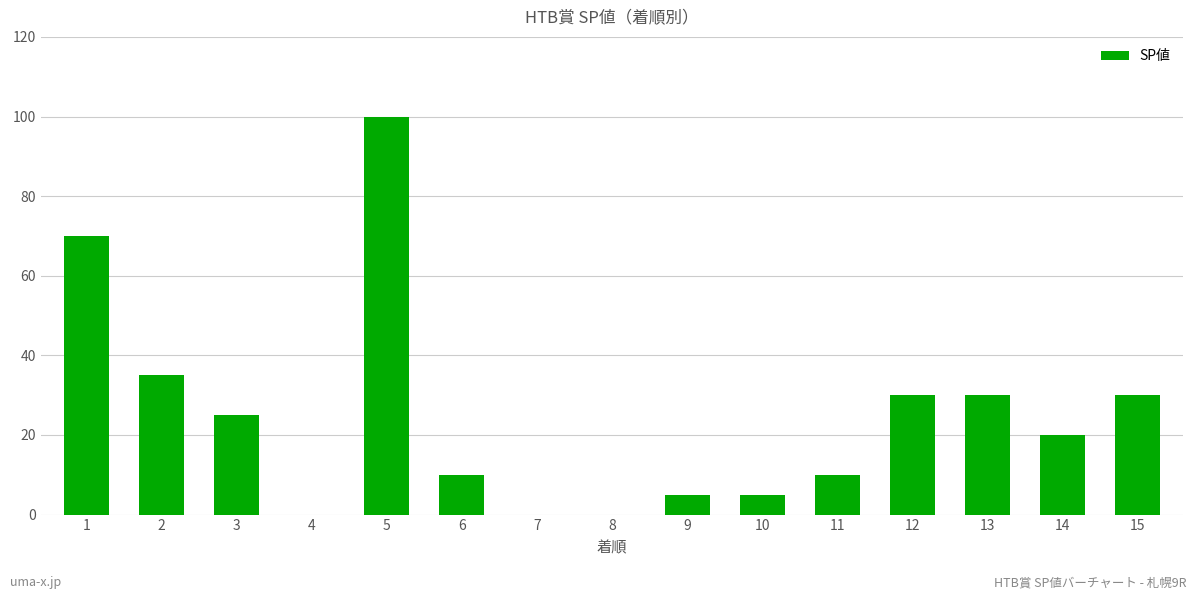

Where is the data nearest to the value 50?

2